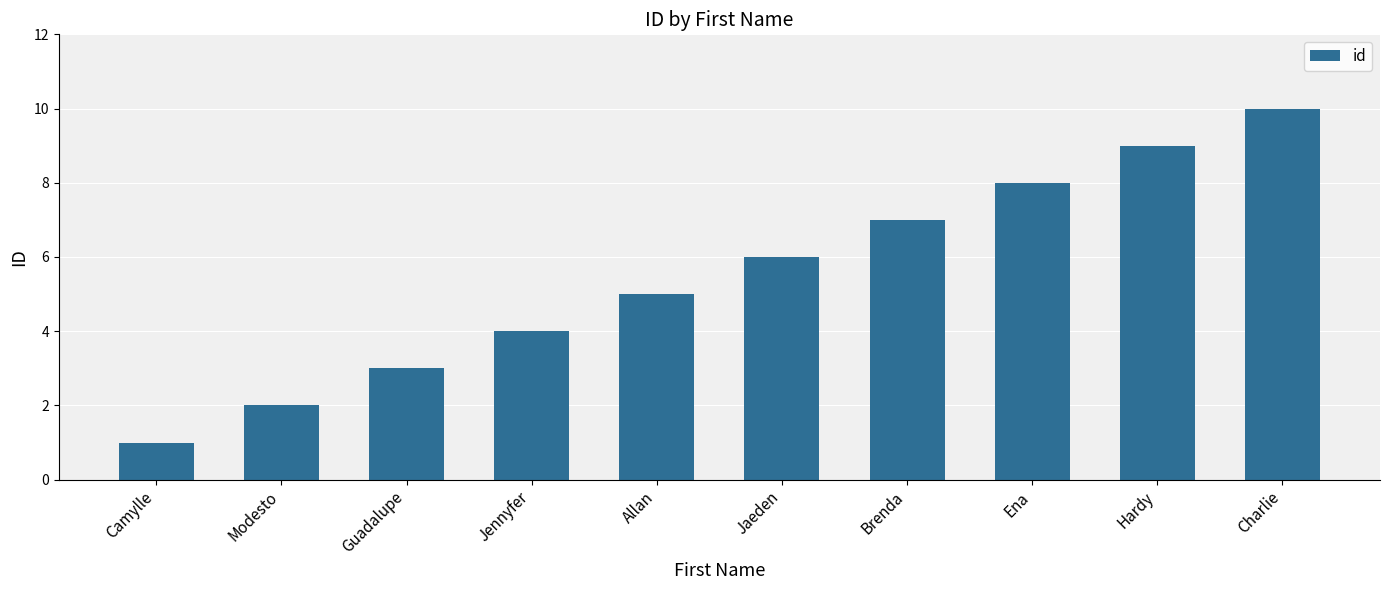

Which has a higher value, Ena or Guadalupe?

Ena